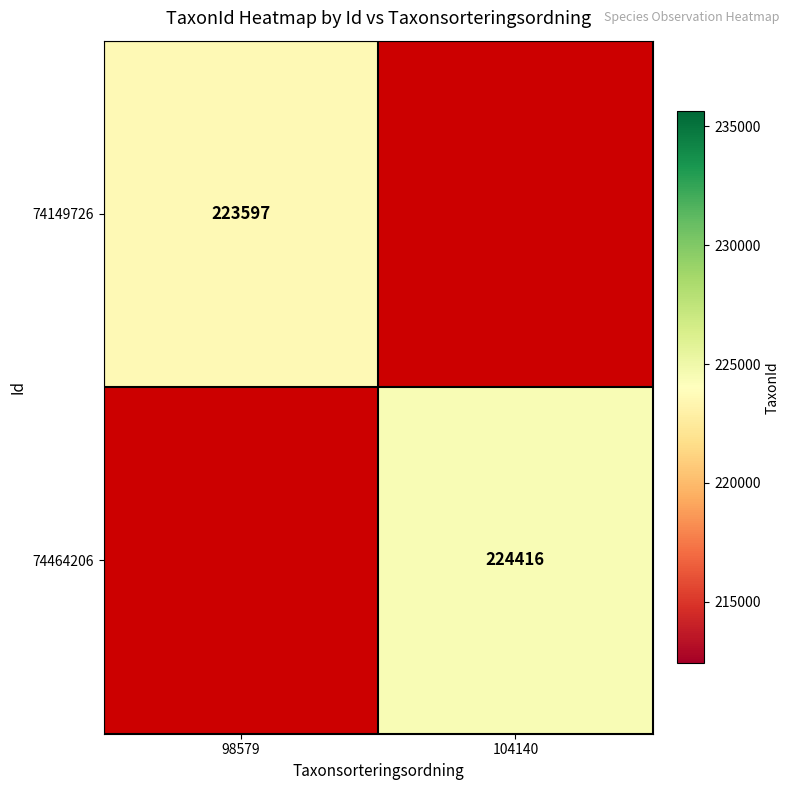

The value of 74149726 at 98579 is 76160.6. True or false?

False